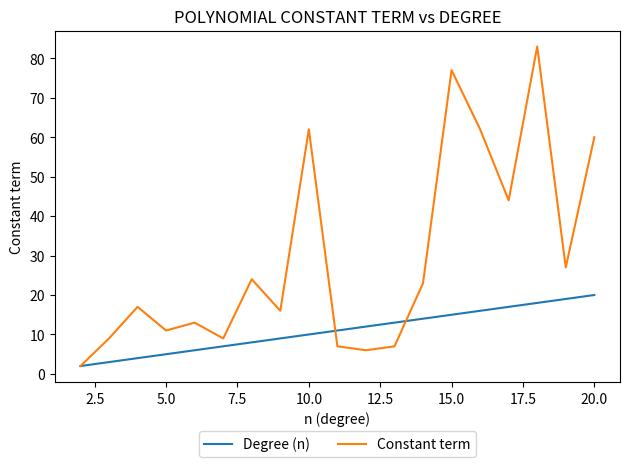

Which series has the widest spread of values?

Constant term